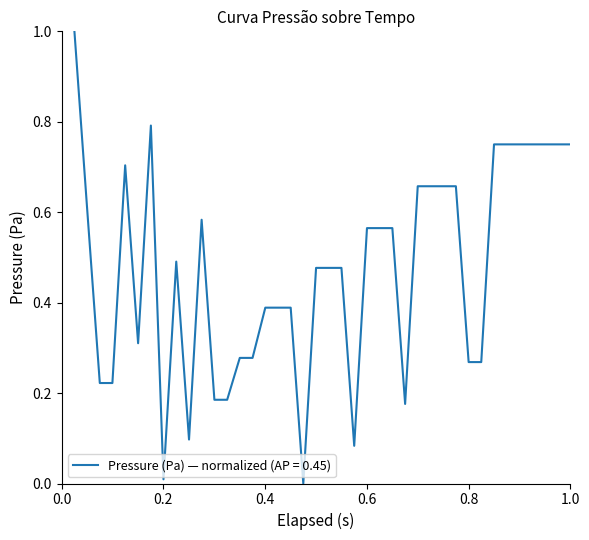

What is the difference between the maximum and minimum values?

1.0